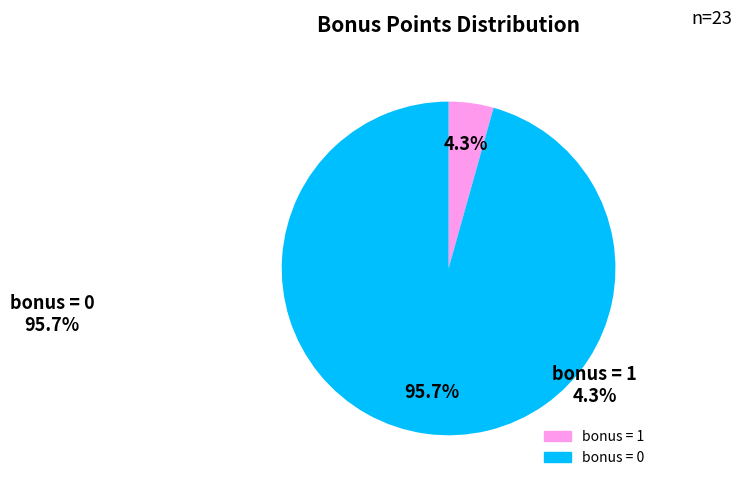

Is there a majority slice in this chart?

Yes